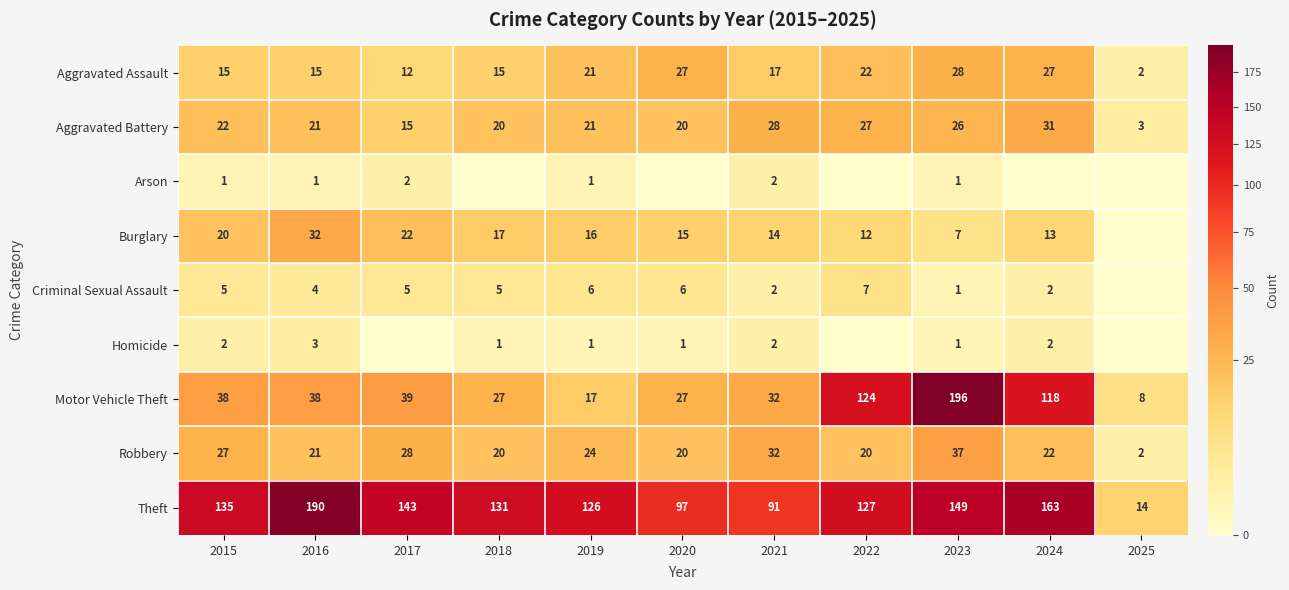

Is the value of Theft at 2025 greater than the value of Aggravated Assault at 2020?

No